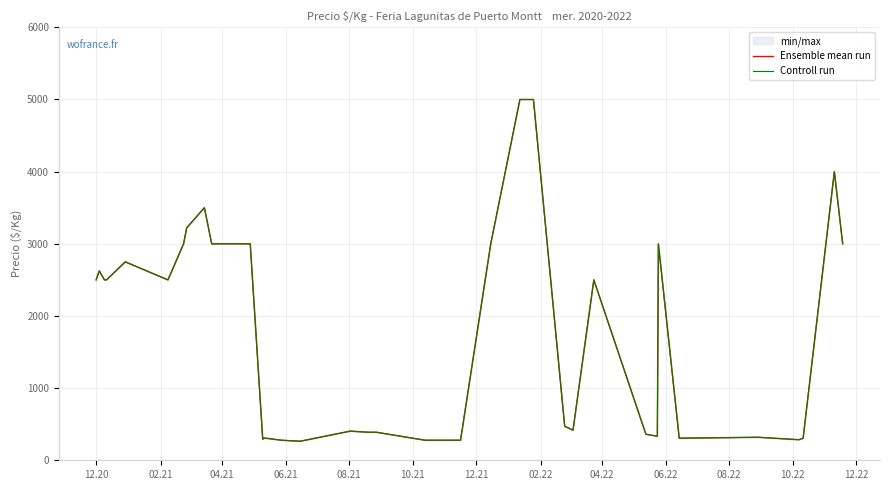

Reading left to right, transcribe all the data shown in this chart.

Ensemble mean run: 2500	2625	2500	2500	2750	2500	3000	3222	3500	3000	3000	3000	292	306	306	278	264	404	389	389	278	278	278	278	3000	5000	5000	5000	472	417	2500	361	333	3000	306	319	285	306	4000	3000
Controll run: 2500	2625	2500	2500	2750	2500	3000	3222	3500	3000	3000	3000	292	306	306	278	264	404	389	389	278	278	278	278	3000	5000	5000	5000	472	417	2500	361	333	3000	306	319	285	306	4000	3000